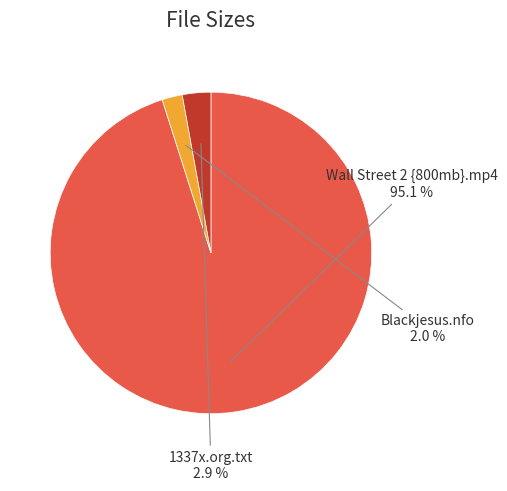

Rank the categories by value from lowest to highest.

Blackjesus.nfo, 1337x.org.txt, Wall Street 2 {800mb}.mp4